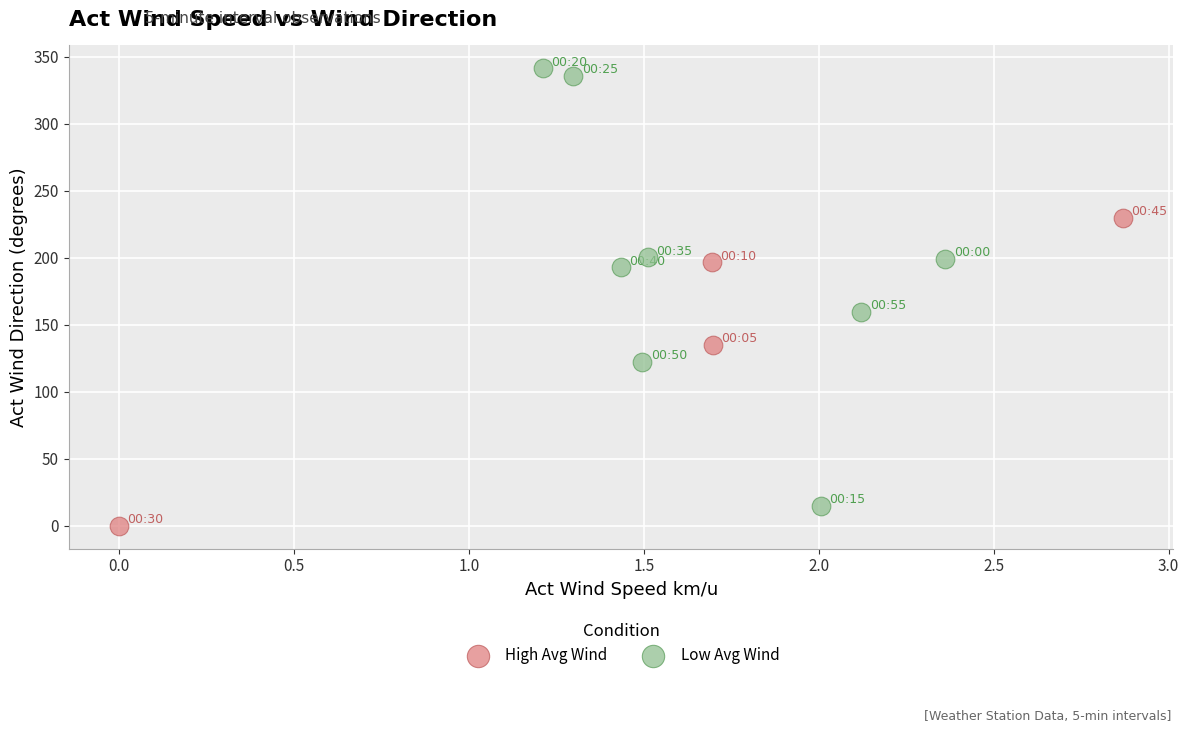

Which series reaches the maximum Y coordinate?

Low Avg Wind